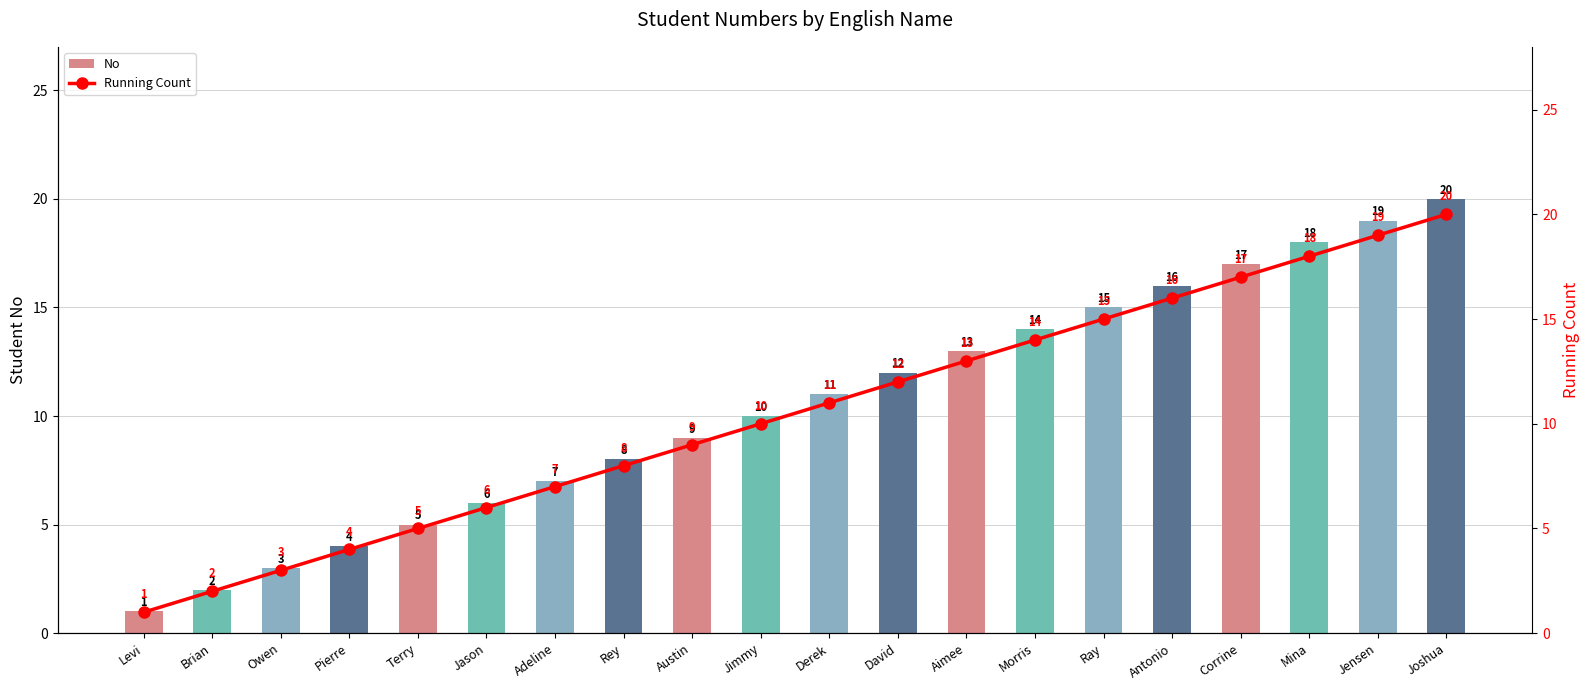

What is the maximum value shown in the chart?

20